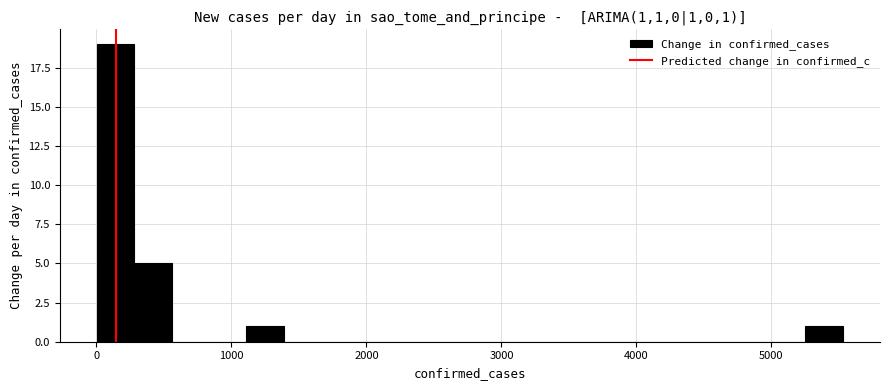

Read against the x-axis, roughly where is the centre of the tallest bar?

100